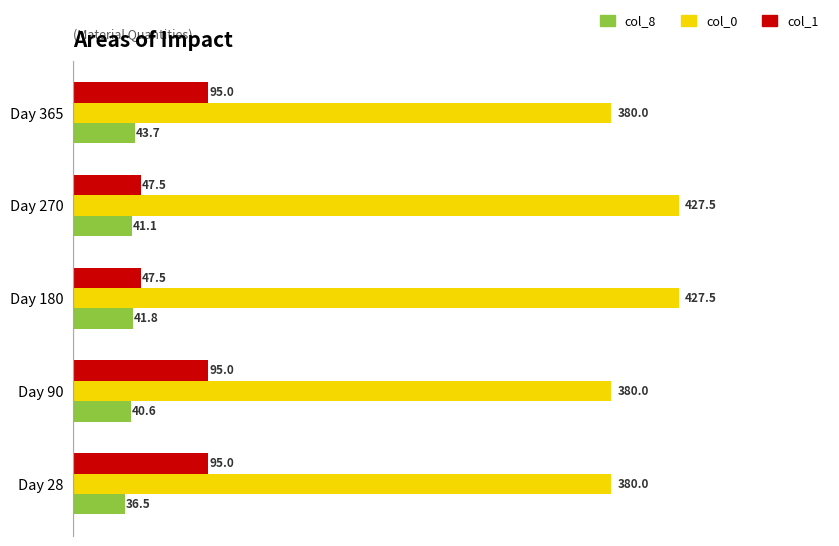

Rank the categories by col_8 value from highest to lowest.

Day 365, Day 180, Day 270, Day 90, Day 28